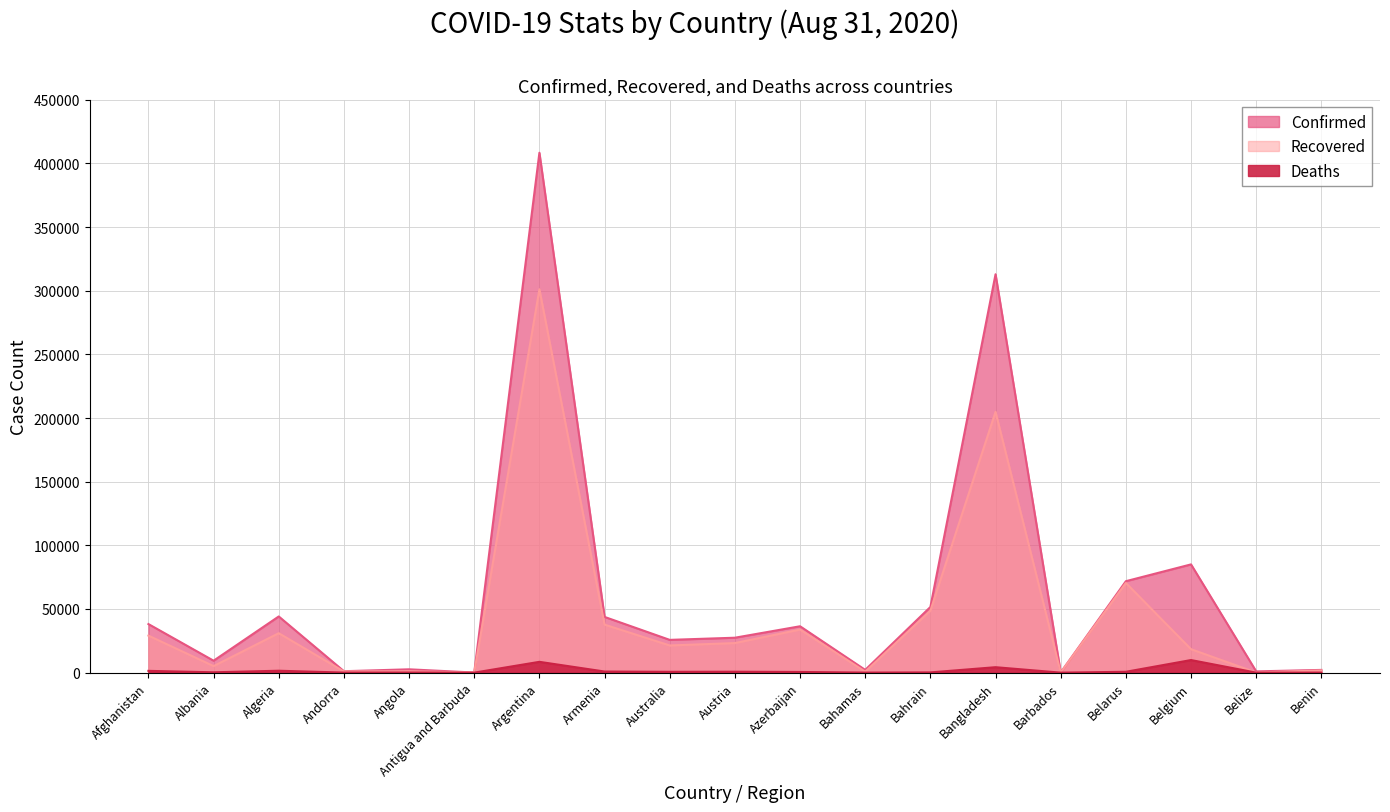

How many lines are shown in the chart?

3